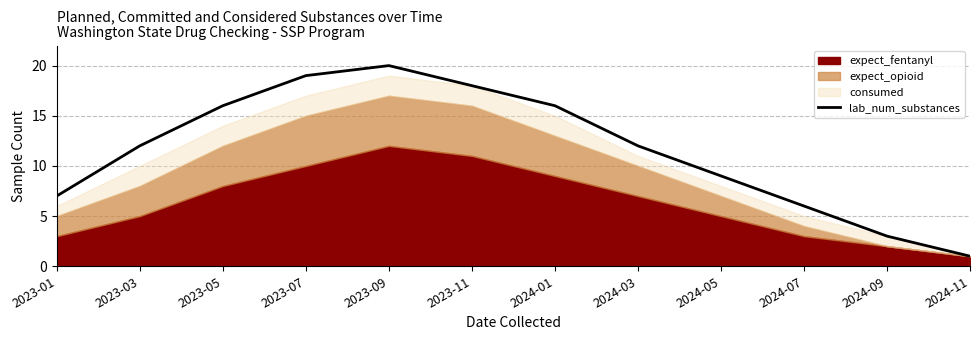

What is the sum of all values?

139